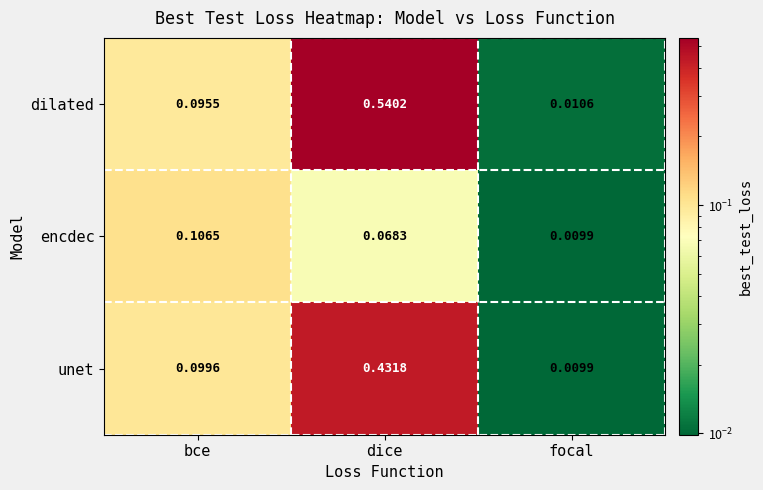

Which series has the largest total across all categories?

dilated